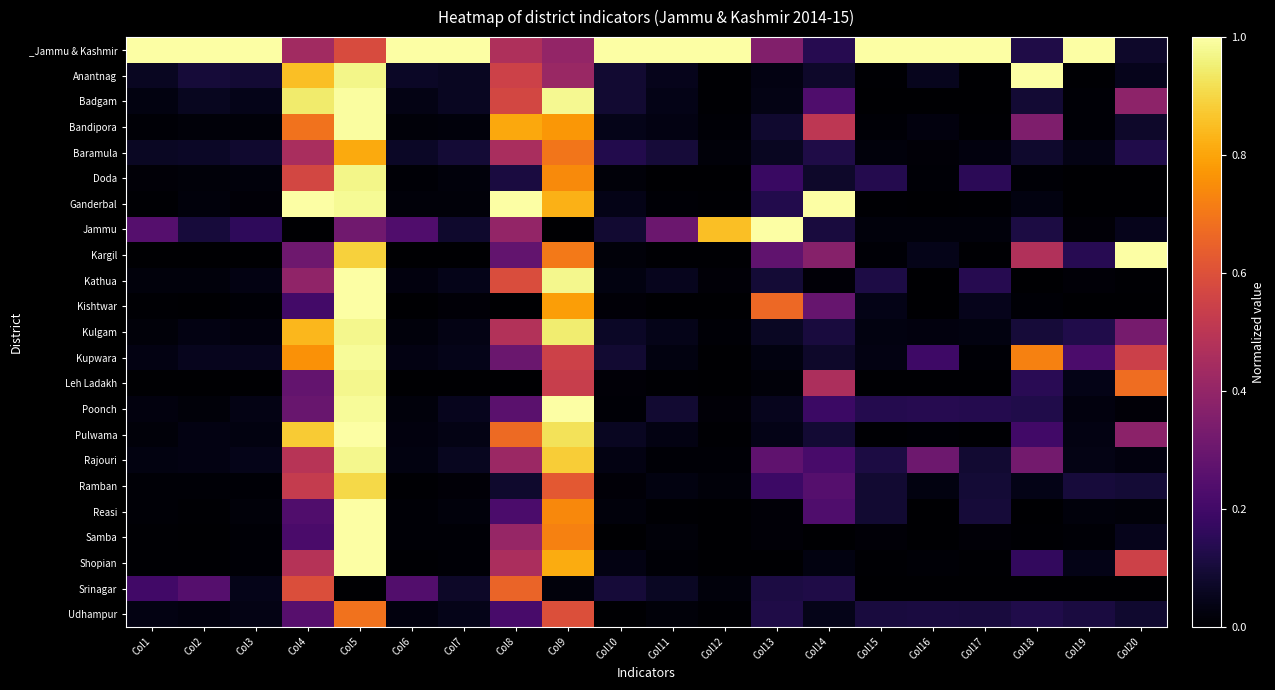

Between Col9 and Col20, which series saw the biggest shift?

Poonch